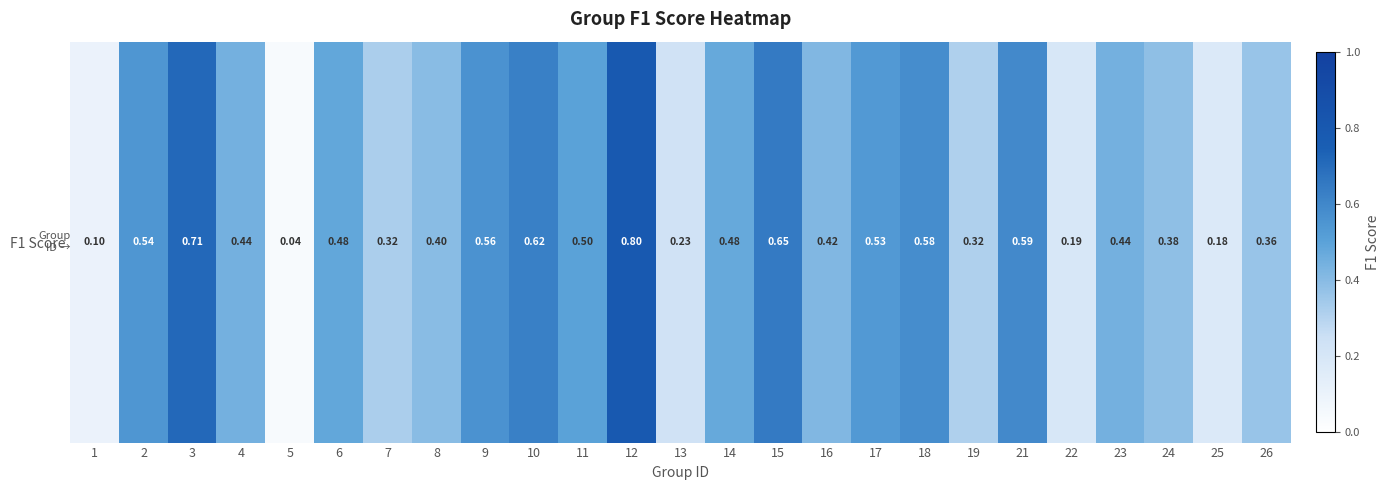

How many distinct data groups are displayed?

1